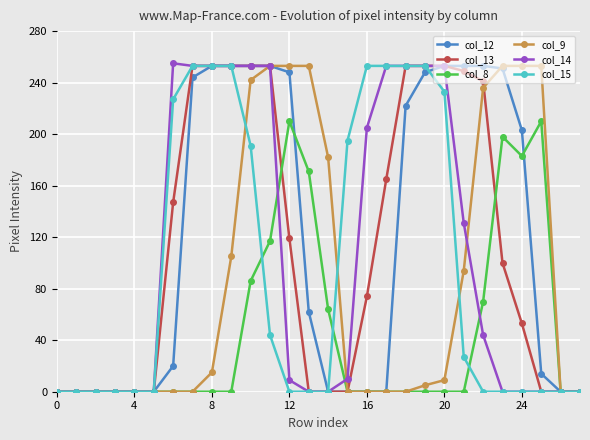

At how many categories does at least one series exceed 111?

20